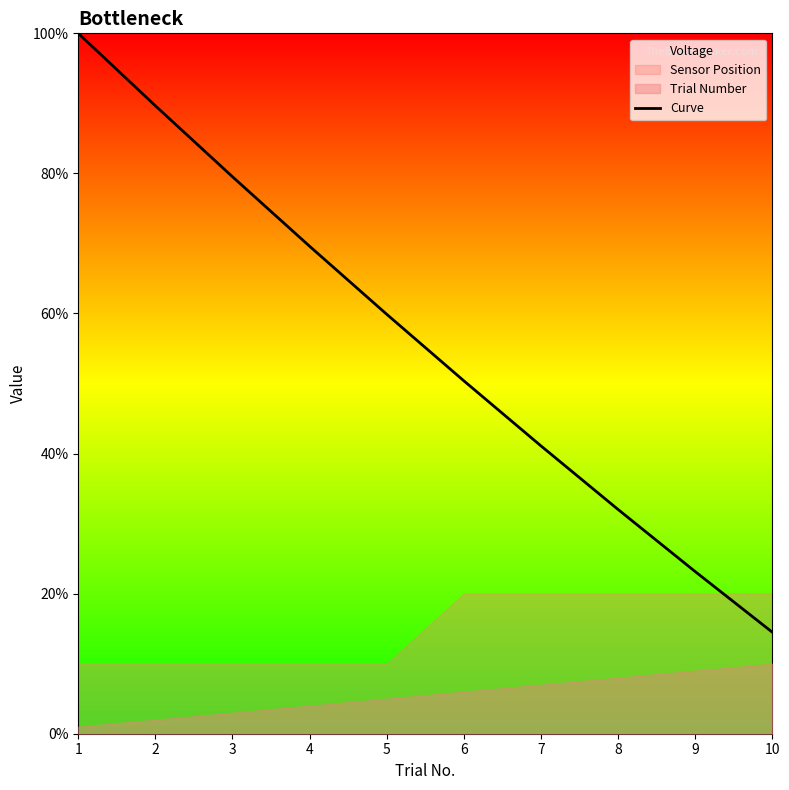

Does the chart display data point markers on the line(s)?

No